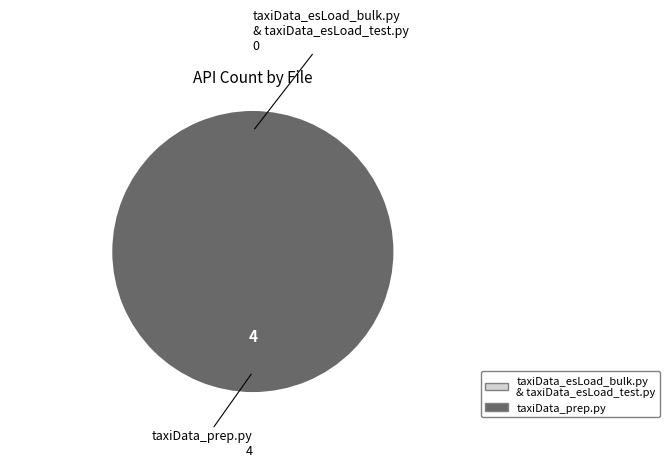

To the nearest percent, what is the difference between the taxiData_esLoad_bulk.py and taxiData_prep.py slice percentages?

100%